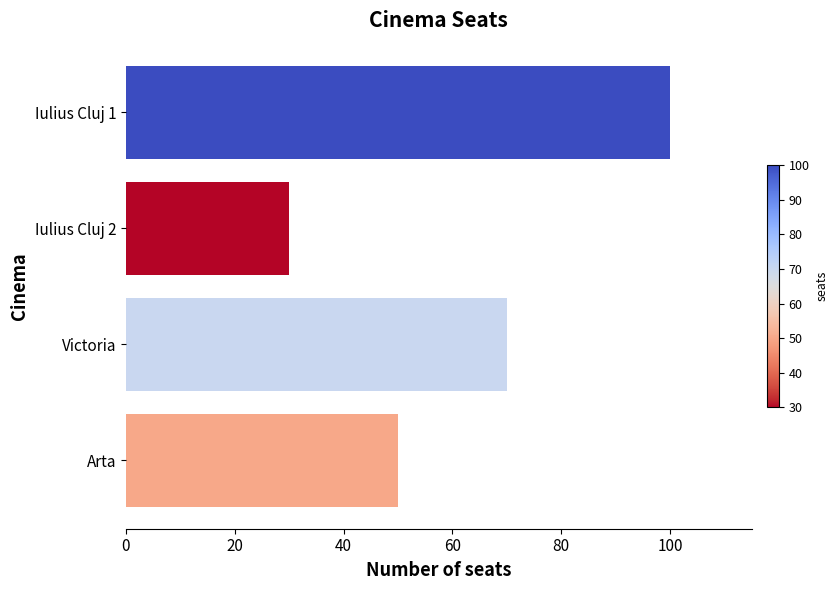

List the labels in order of value, smallest first.

Iulius Cluj 2, Arta, Victoria, Iulius Cluj 1